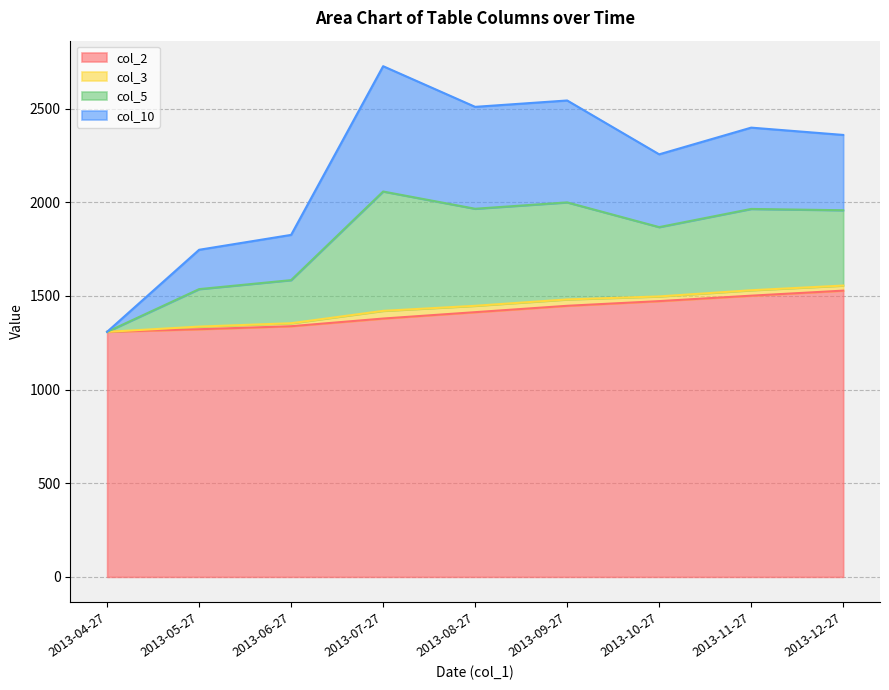

The value of col_2 at 2013-06-27 is 1338.0. True or false?

True